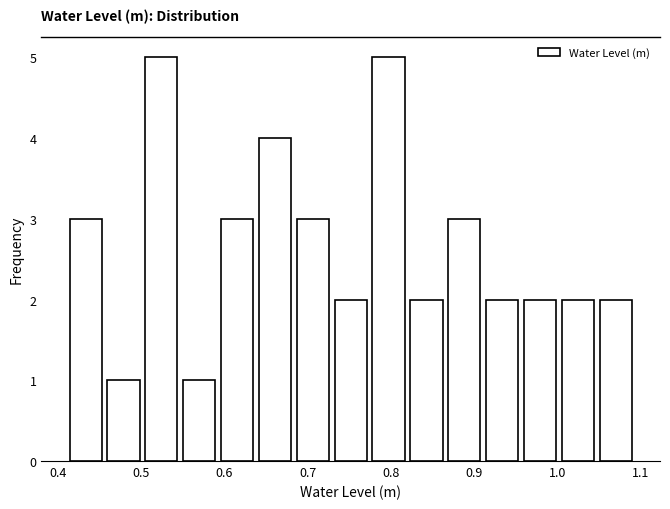

How tall is the bar that spans 0.46 to 0.50 on the x-axis? Neither the bar edges nor the heights are printed on the chart, so give them approximately, as read against the axes.

1